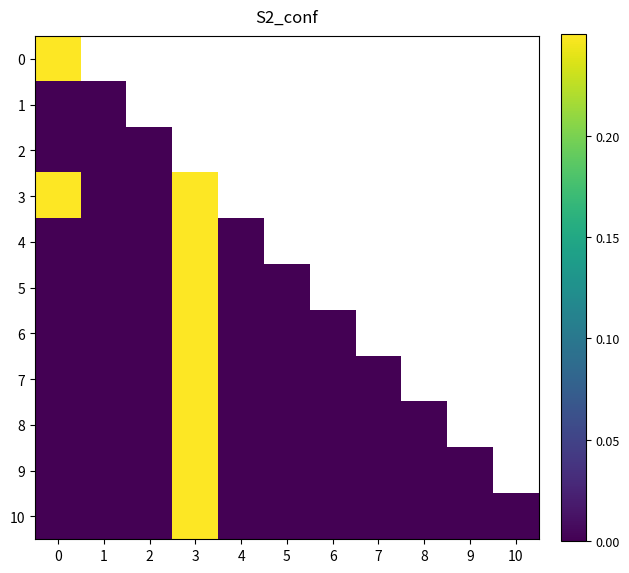

The value of 1 at 0 is 0.0. True or false?

True